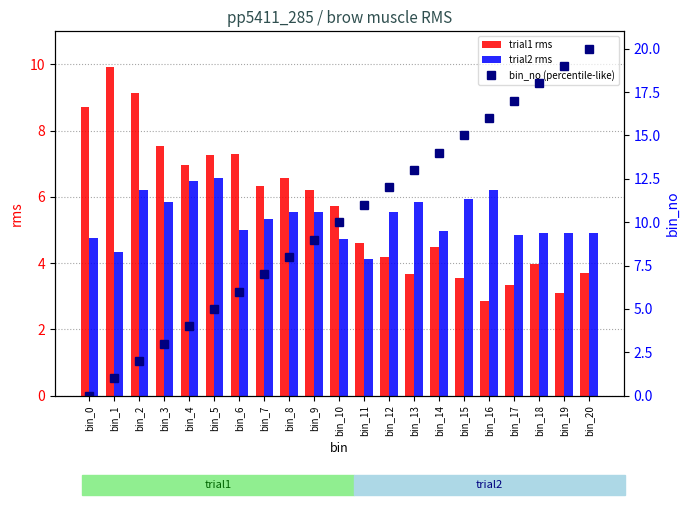

Reading right to left, what are all the values shown in this chart?

trial1 rms: bin_20=3.7	bin_19=3.1	bin_18=4.0	bin_17=3.3	bin_16=2.9	bin_15=3.5	bin_14=4.5	bin_13=3.7	bin_12=4.2	bin_11=4.6	bin_10=5.7	bin_9=6.2	bin_8=6.6	bin_7=6.3	bin_6=7.3	bin_5=7.3	bin_4=7.0	bin_3=7.5	bin_2=9.1	bin_1=9.9	bin_0=8.7
trial2 rms: bin_20=4.9	bin_19=4.9	bin_18=4.9	bin_17=4.9	bin_16=6.2	bin_15=6.0	bin_14=5.0	bin_13=5.8	bin_12=5.6	bin_11=4.1	bin_10=4.7	bin_9=5.6	bin_8=5.5	bin_7=5.3	bin_6=5.0	bin_5=6.6	bin_4=6.5	bin_3=5.9	bin_2=6.2	bin_1=4.3	bin_0=4.8
bin_no (percentile-like): bin_20=20.0	bin_19=19.0	bin_18=18.0	bin_17=17.0	bin_16=16.0	bin_15=15.0	bin_14=14.0	bin_13=13.0	bin_12=12.0	bin_11=11.0	bin_10=10.0	bin_9=9.0	bin_8=8.0	bin_7=7.0	bin_6=6.0	bin_5=5.0	bin_4=4.0	bin_3=3.0	bin_2=2.0	bin_1=1.0	bin_0=0.0